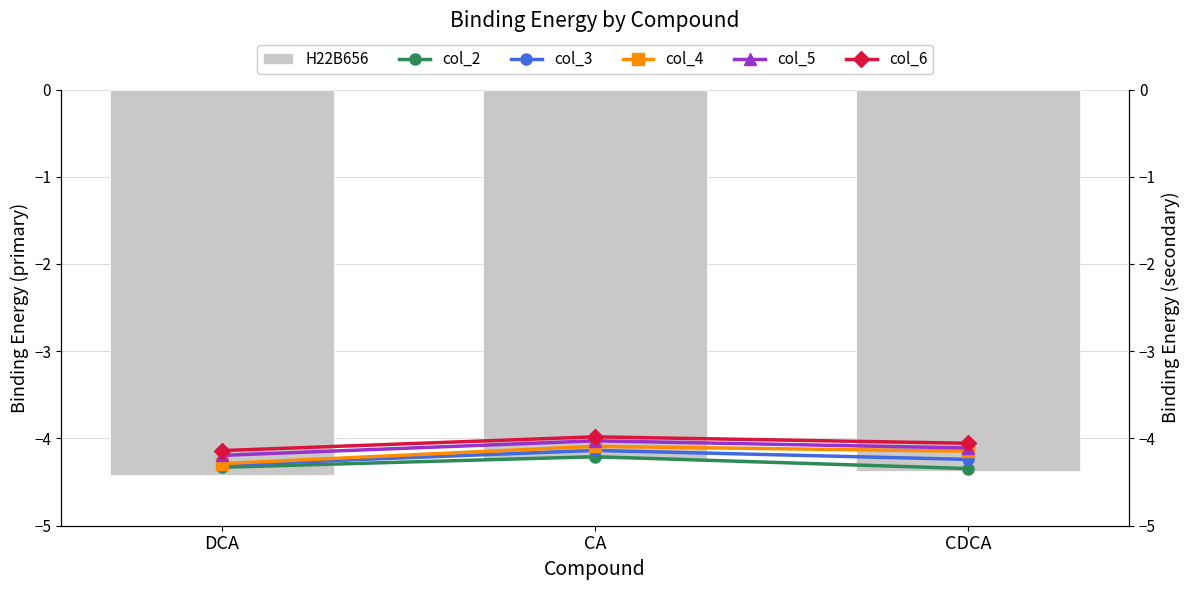

What is the label of the 2nd bar from the left?

CA